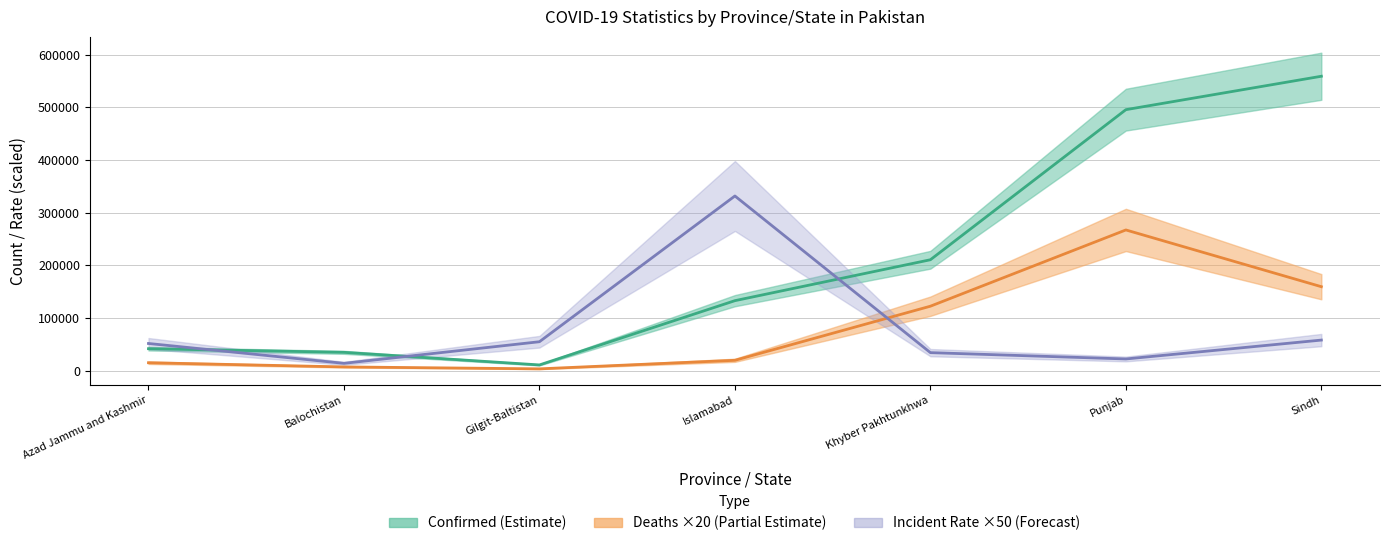

Reading left to right, extract all data points from this chart.

Confirmed: 41978.0	35096.0	11193.0	133112.0	210726.0	495430.0	558826.0
Deaths: 15380.0	7420.0	3780.0	19980.0	122600.0	267260.0	159600.0
Incident_Rate: 51884.0	14215.5	55215.0	331690.0	34519.0	22517.0	58349.5